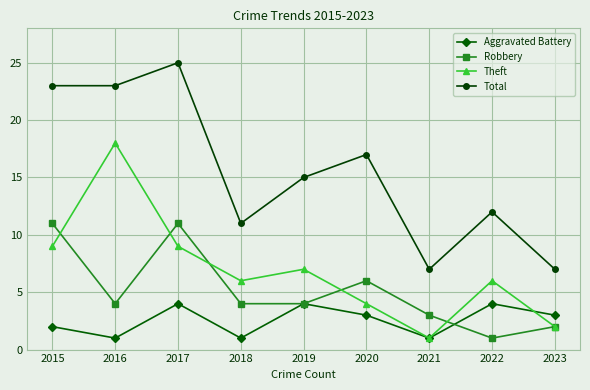

Which series changed the most between 2016 and 2021?

Theft